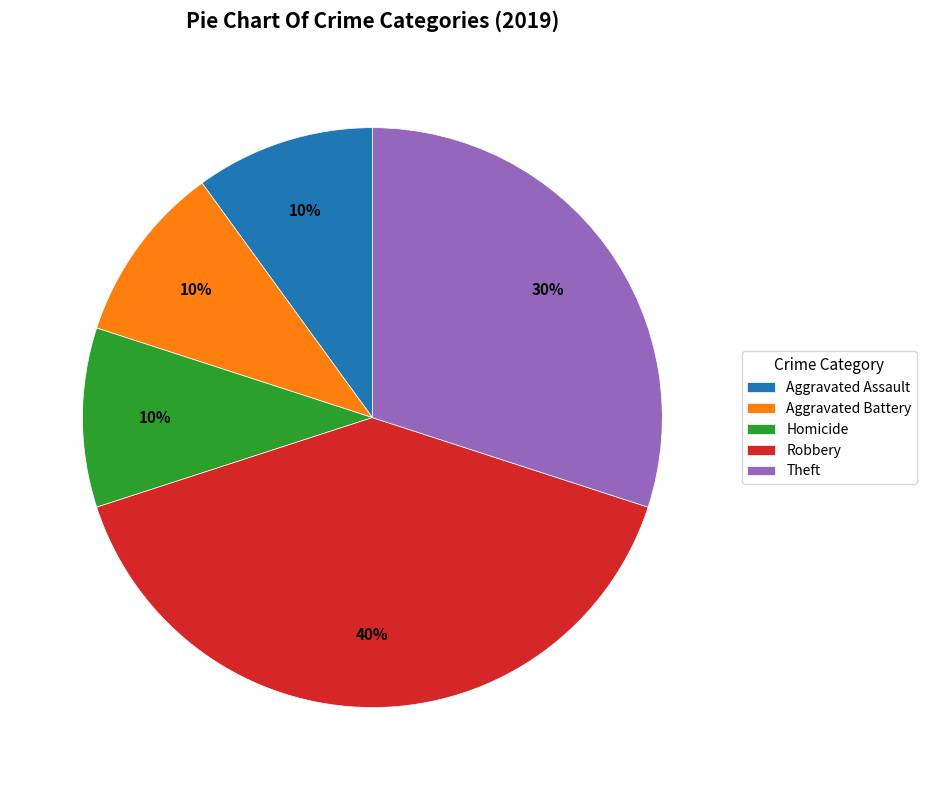

Do Homicide and Theft together represent more than half of the pie?

No